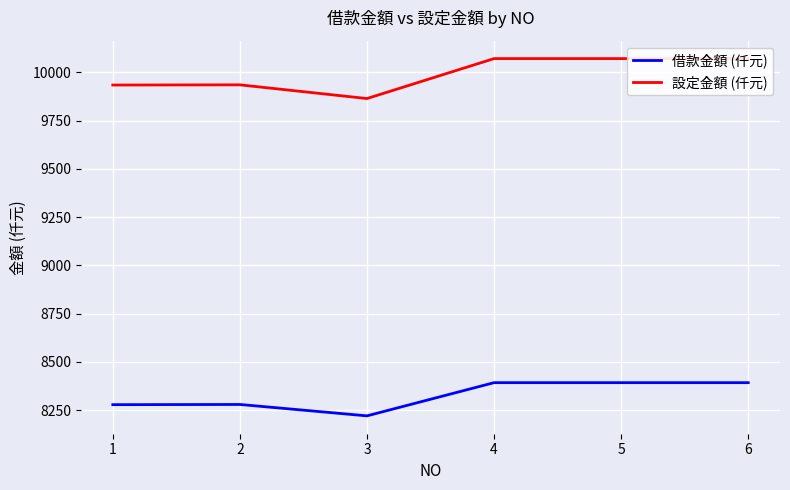

How many distinct data groups are displayed?

2